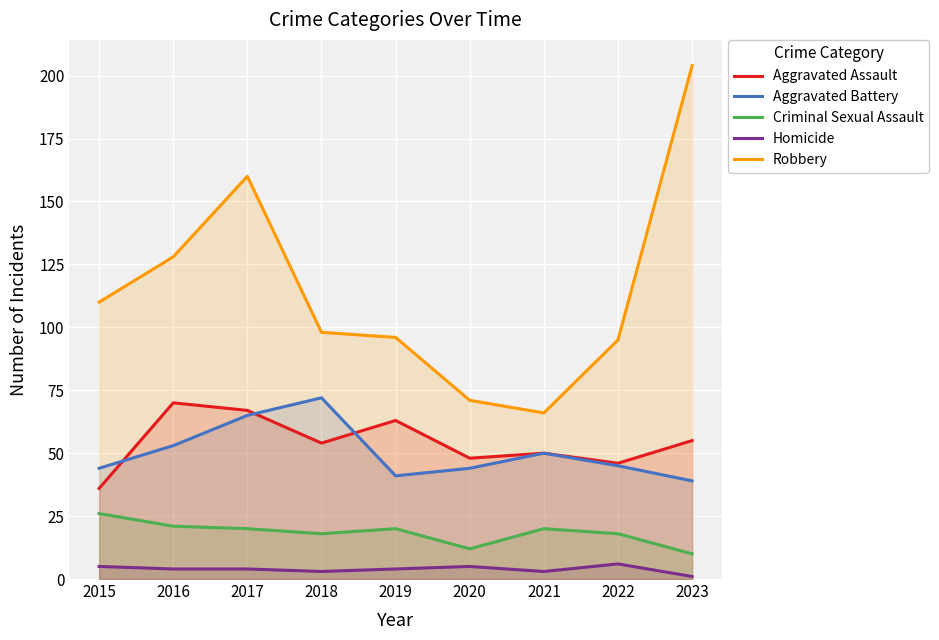

What is the value of the Aggravated Assault point at the 1st from the left?

36